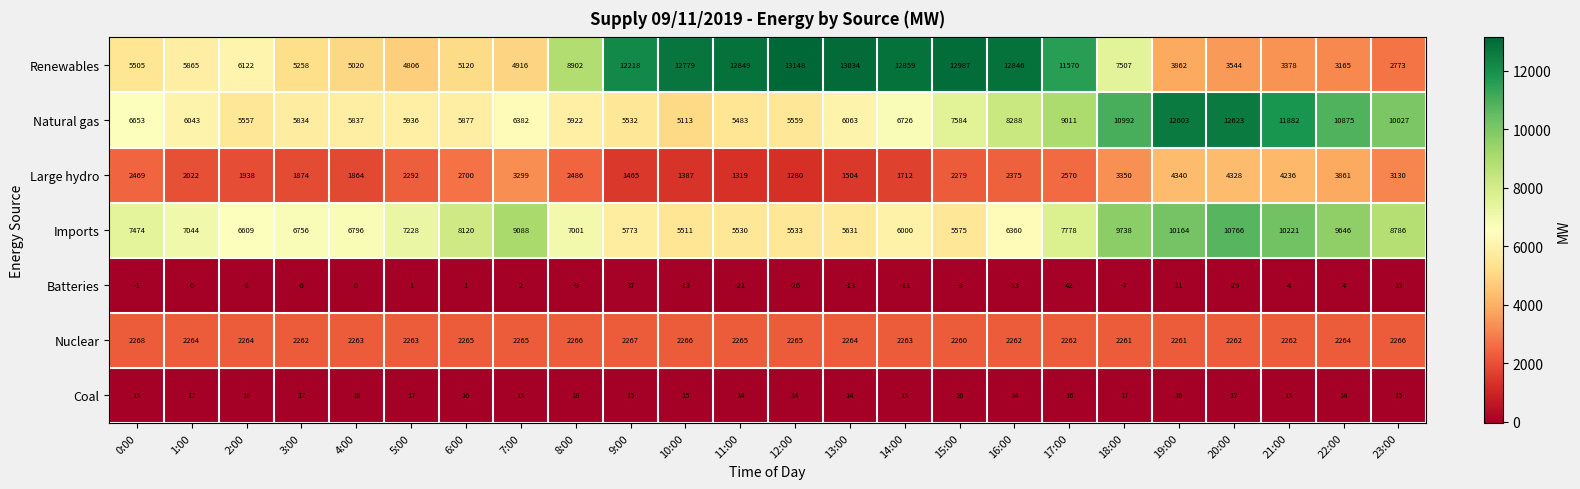

At which category is the sum across all series the highest?

18:00